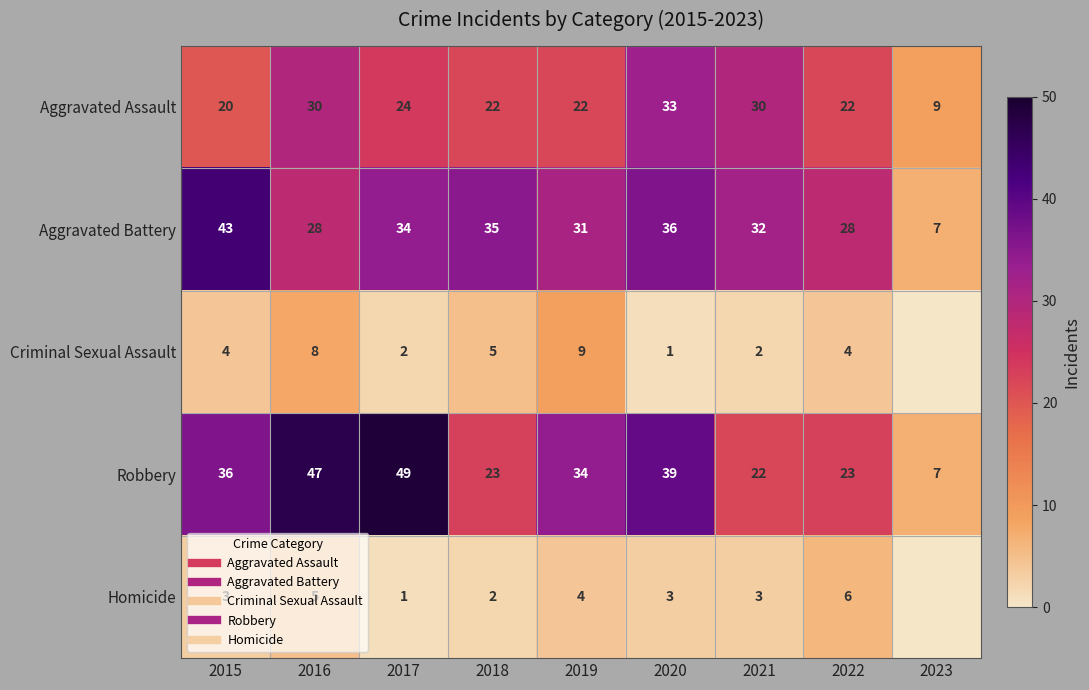

Which series has the widest spread of values?

Robbery